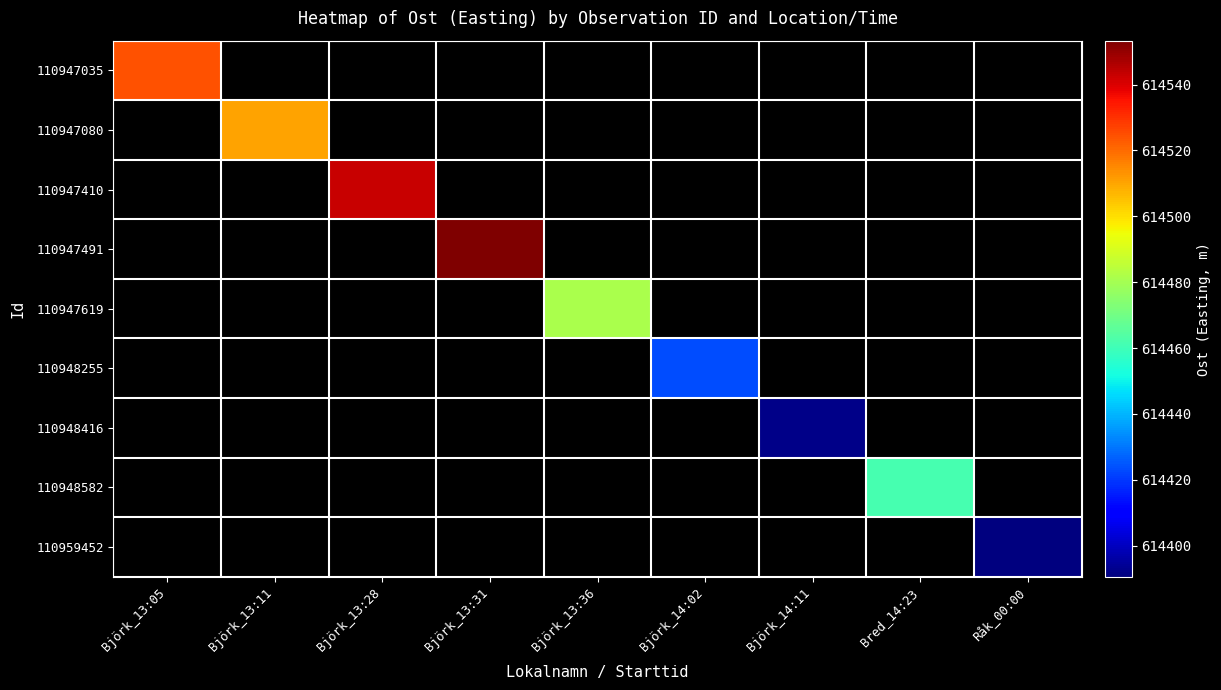

Between Råk_00:00 and Björk_13:05, which is larger?

Björk_13:05